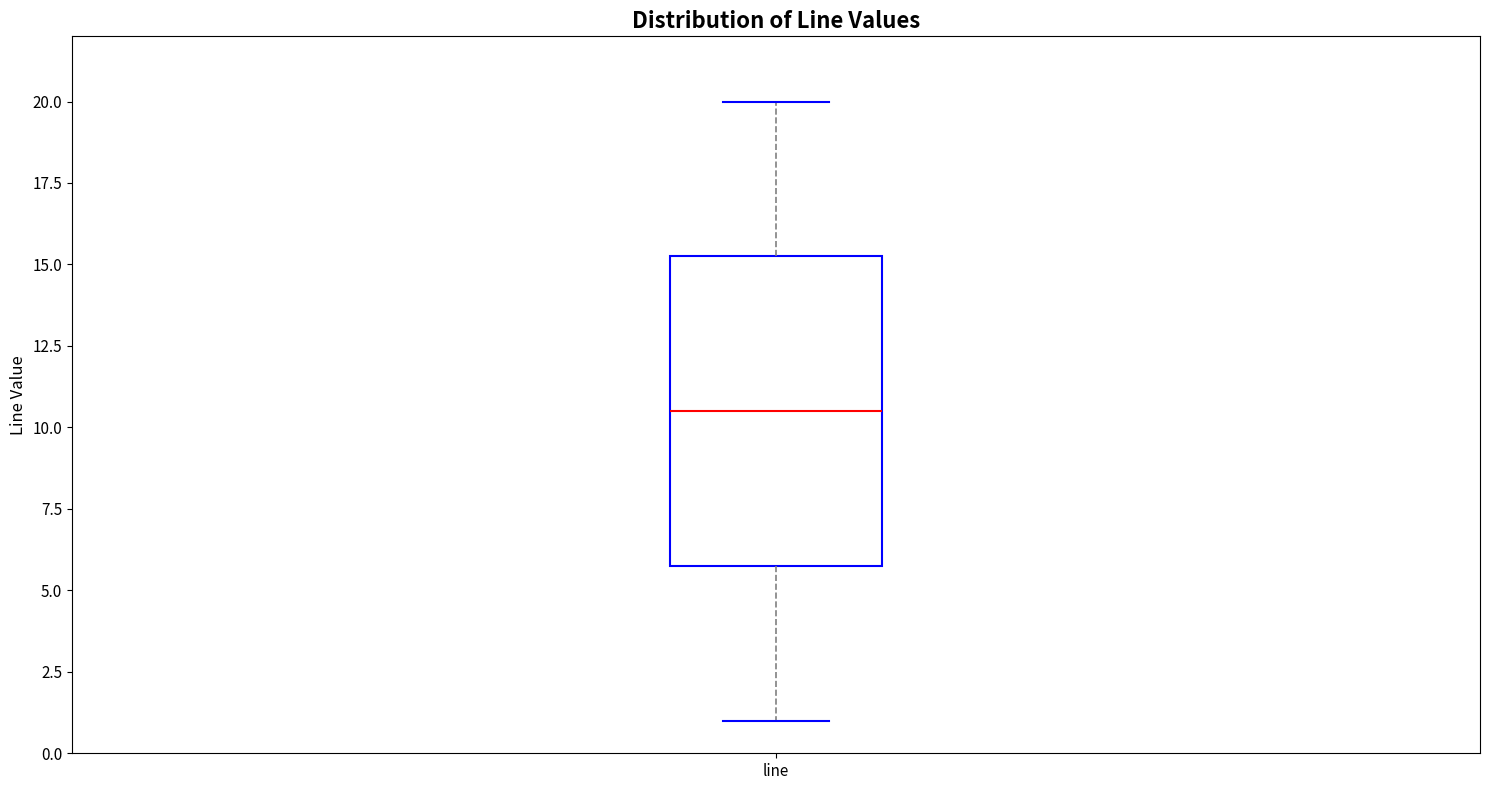

Where does the median line of the box for line sit on the y-axis? The values are not printed on the chart, so give them approximately, as read against the axis.

10.5